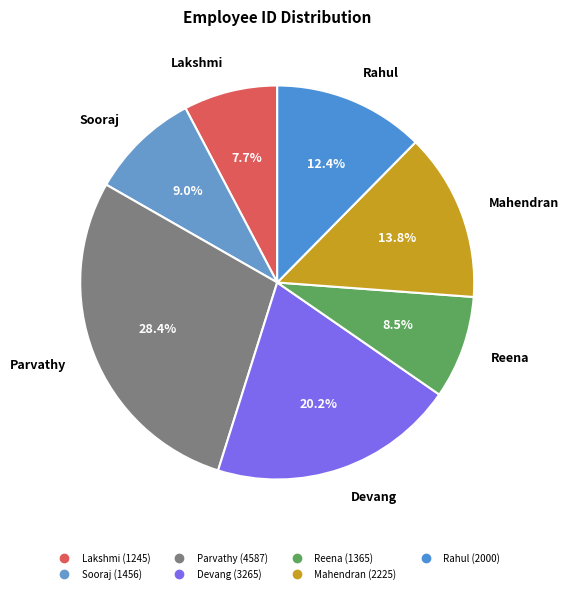

Which slice is the smallest?

Lakshmi